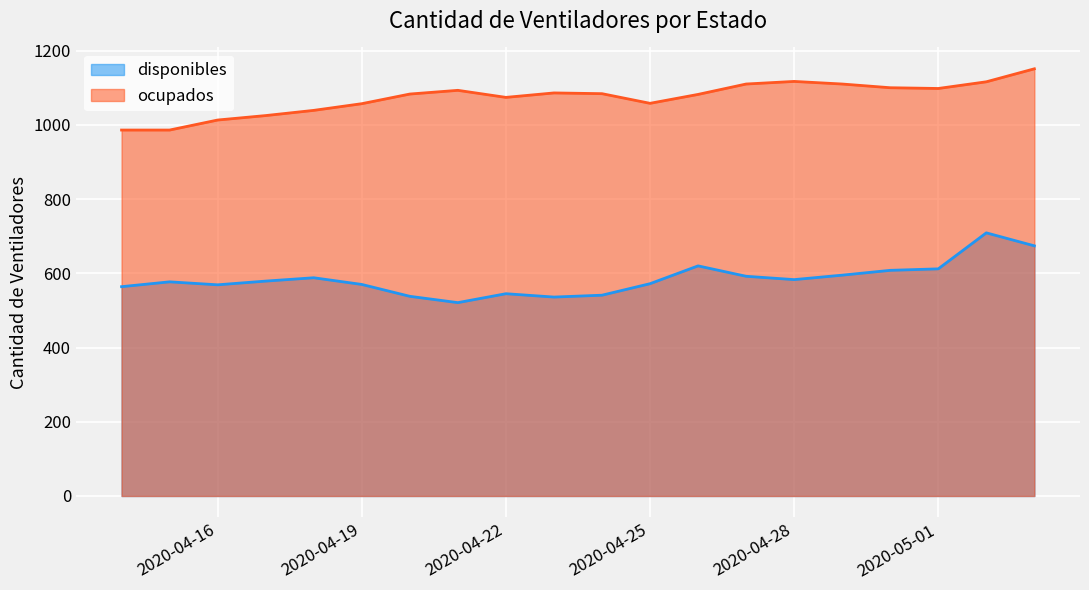

Rank the categories by ocupados value from highest to lowest.

2020-05-03, 2020-04-28, 2020-05-02, 2020-04-27, 2020-04-29, 2020-04-30, 2020-05-01, 2020-04-21, 2020-04-23, 2020-04-24, 2020-04-20, 2020-04-26, 2020-04-22, 2020-04-25, 2020-04-19, 2020-04-18, 2020-04-17, 2020-04-16, 2020-04-14, 2020-04-15